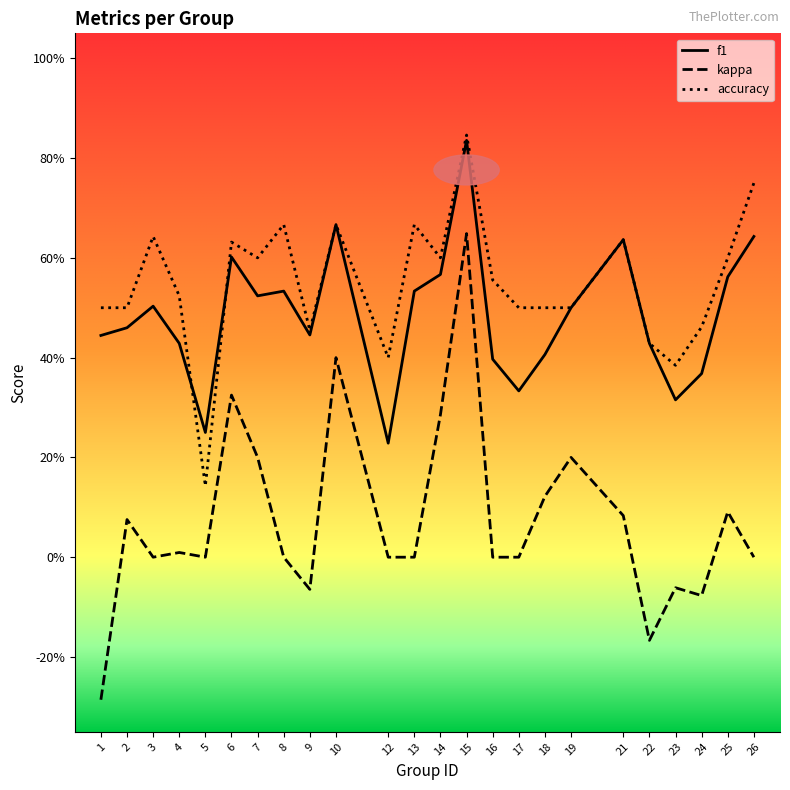

Which has a higher value, 12 or 26?

26